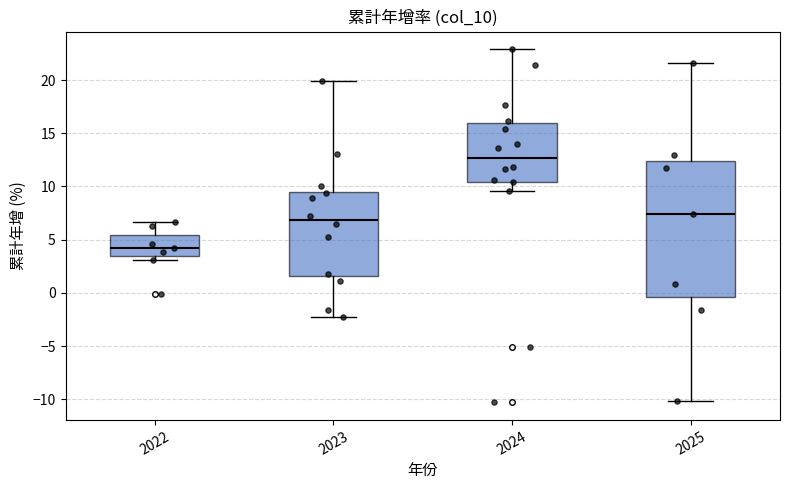

Reading left to right, read every box against the y-axis: the position of its median line, the range the box covers, and the ends of its whiskers. The values are not printed on the chart, so give them approximately, as read against the axis.

2022: median 4.0, box 3.5 to 5.5, whiskers 3.0 to 6.5
2023: median 7.0, box 1.5 to 9.5, whiskers -2.5 to 20.0
2024: median 12.5, box 10.5 to 16.0, whiskers 9.5 to 23.0
2025: median 7.5, box -0.5 to 12.5, whiskers -10.0 to 21.5